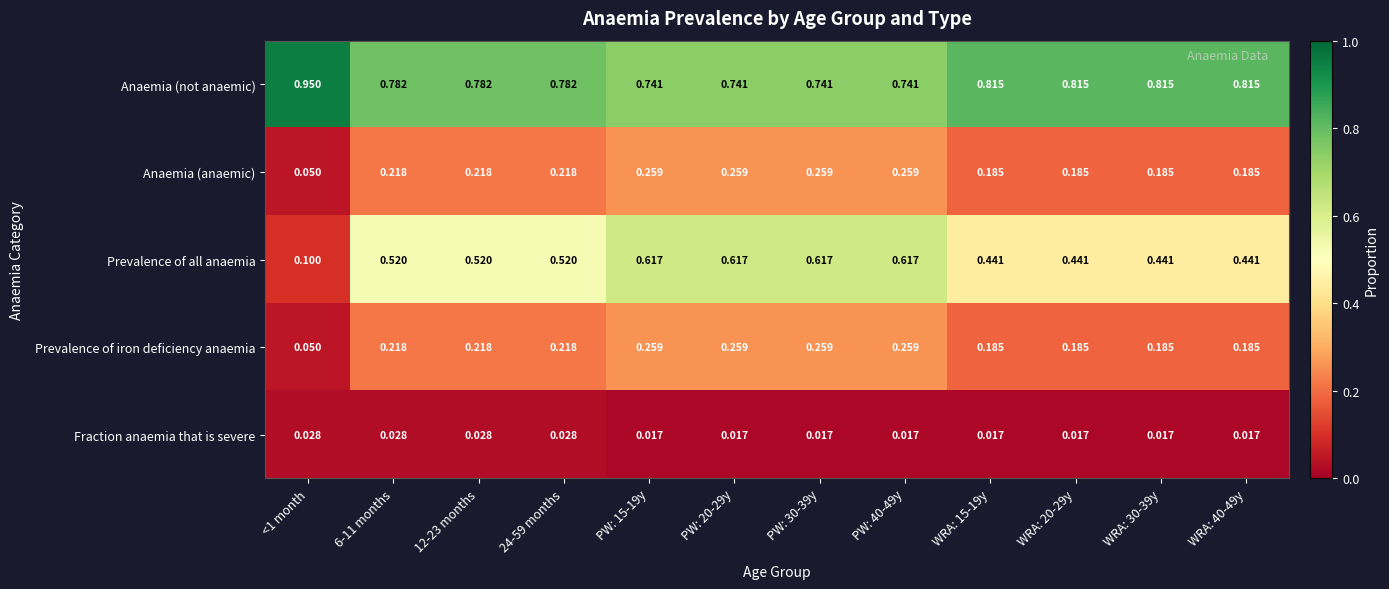

Between PW: 15-19y and WRA: 30-39y, which series saw the biggest shift?

Prevalence of all anaemia